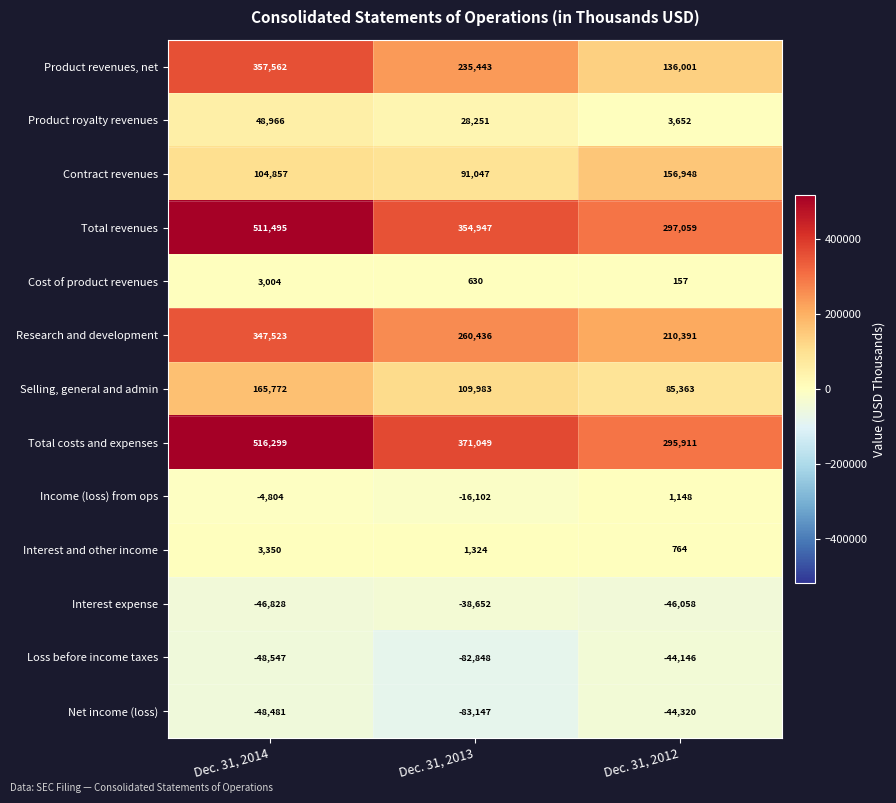

True or false: Product revenues, net has a value of 136001 at Dec. 31, 2012.

True